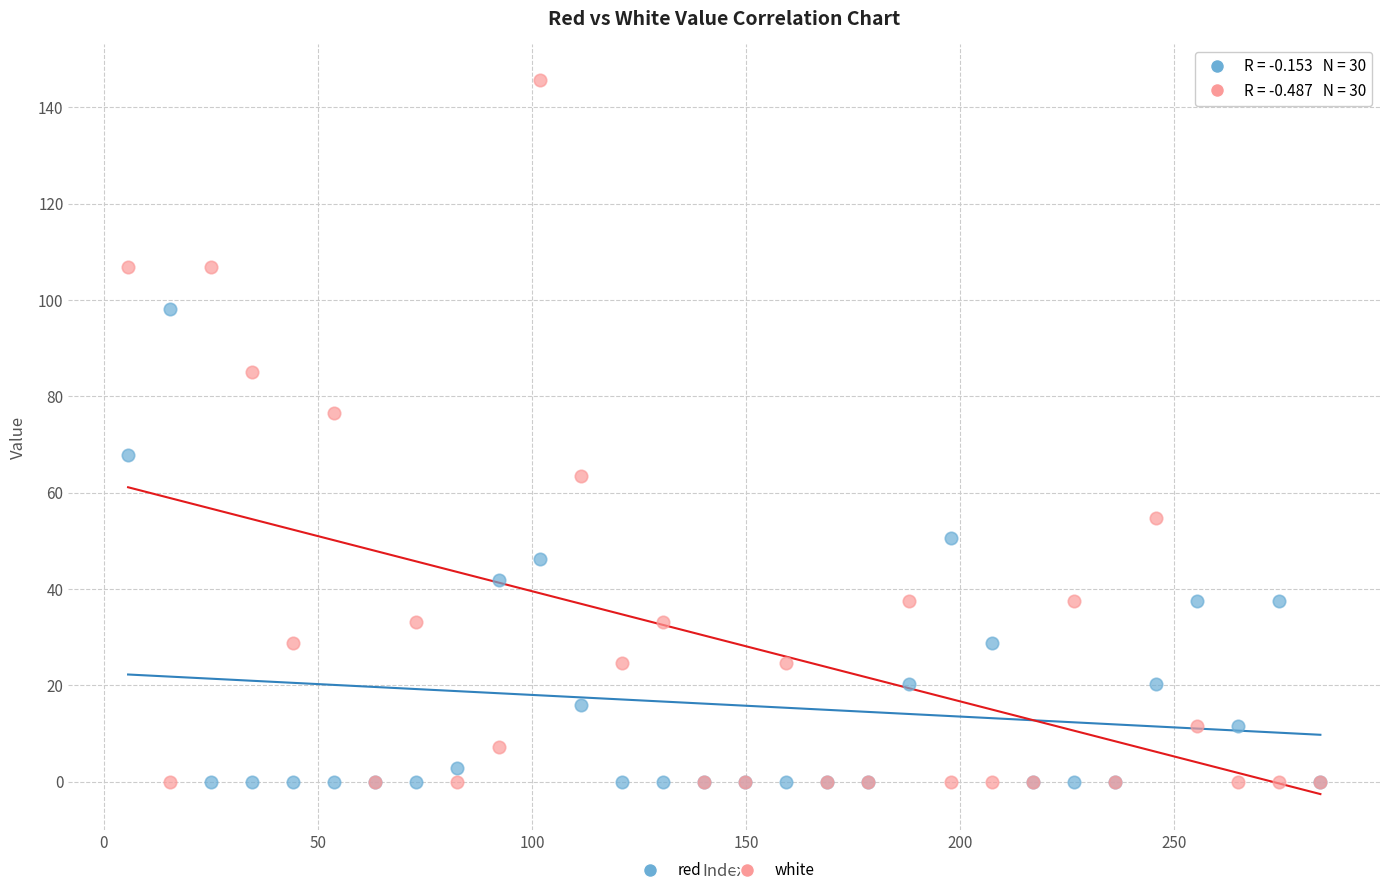

What is the X range (max minus min) for the scatter plot?

278.5